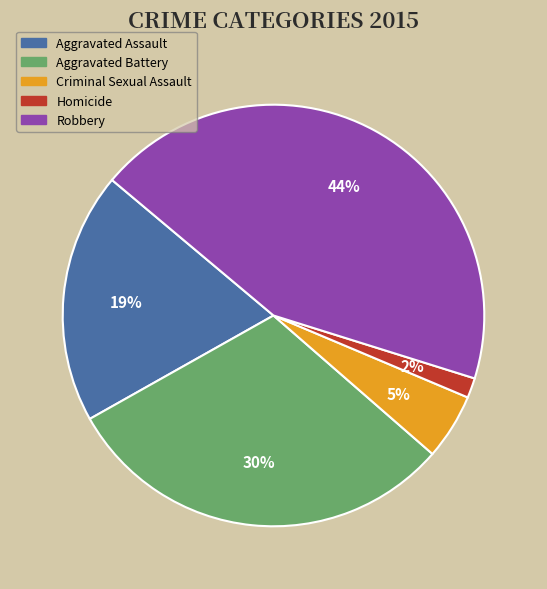

Between Criminal Sexual Assault and Homicide, which is larger?

Criminal Sexual Assault